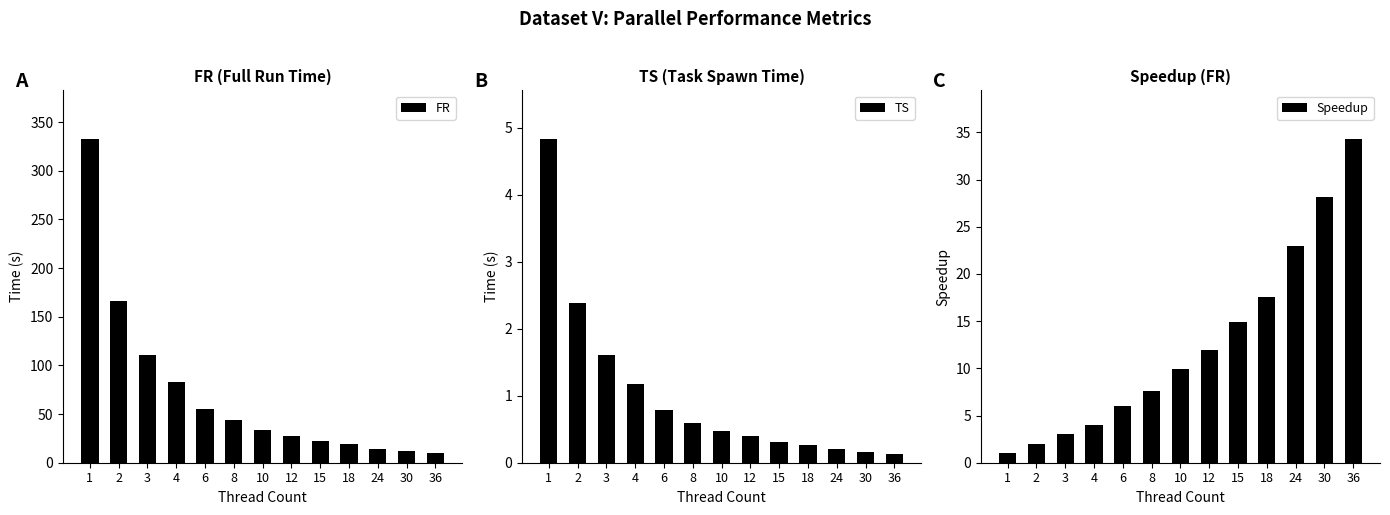

How many groups of bars are there?

13